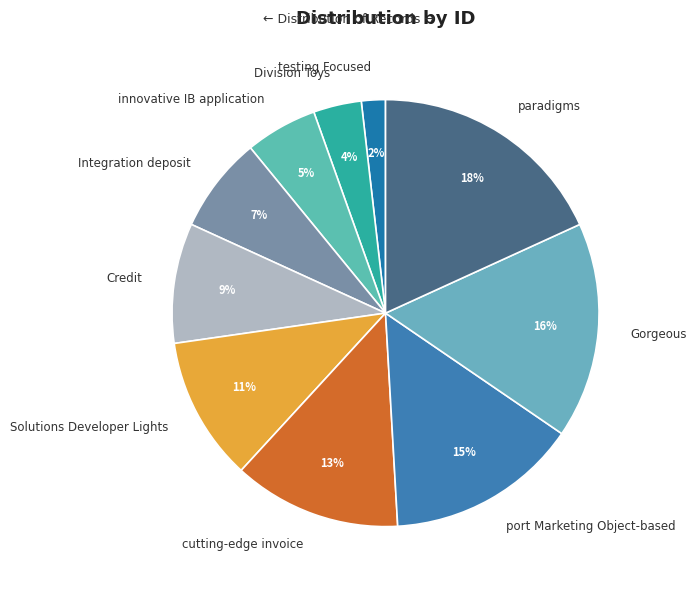

Count the number of slices in the pie.

10